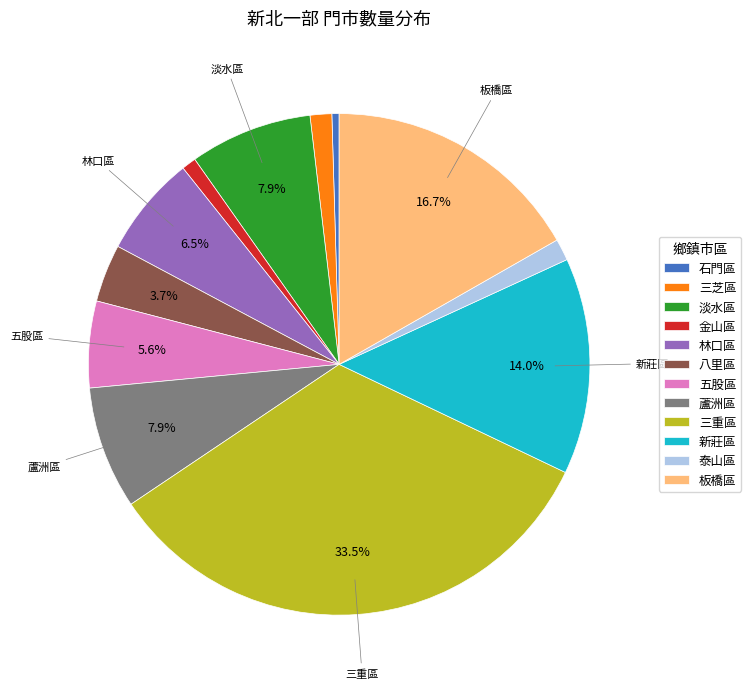

Approximately how many times larger is the value at 八里區 compared to 淡水區?

0.5